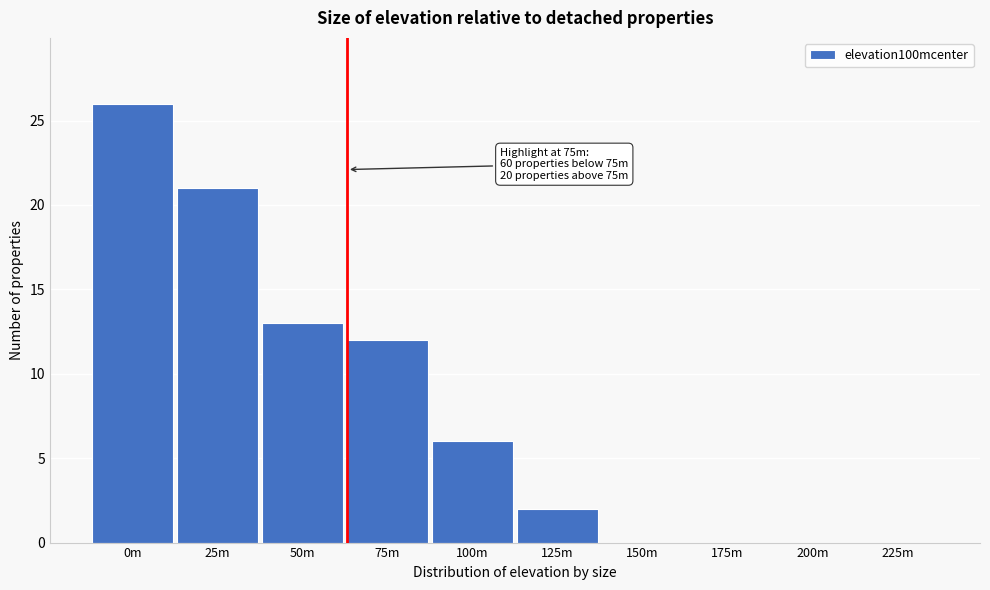

Reading left to right, transcribe all the data shown in this chart.

0m=26	25m=21	50m=13	75m=12	100m=6	125m=2	150m=0	175m=0	200m=0	225m=0